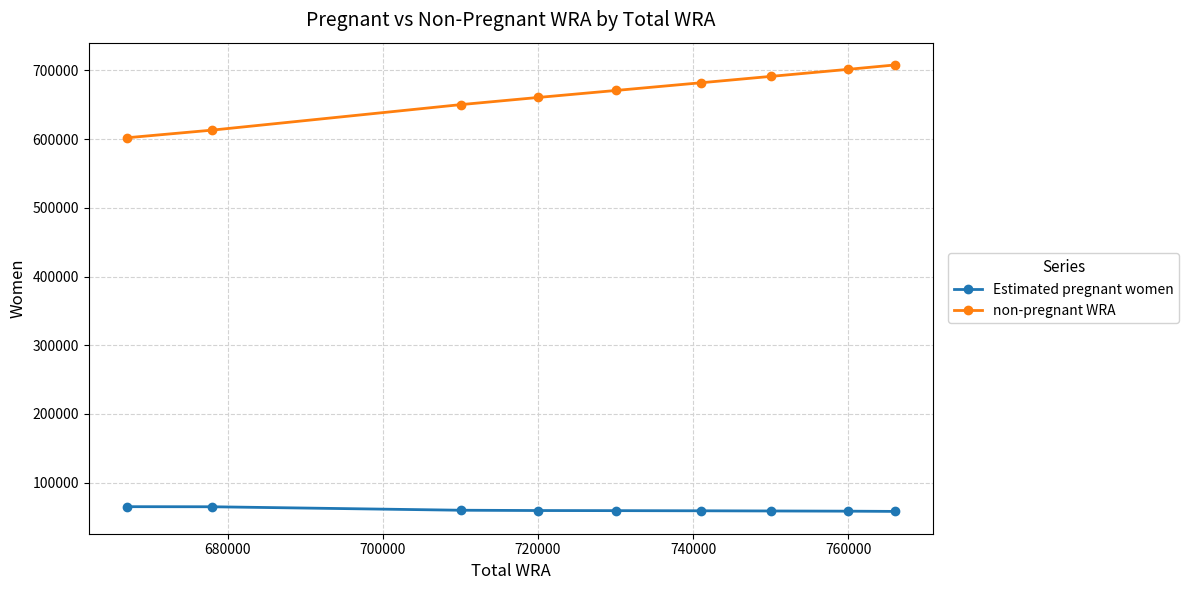

True or false: Estimated pregnant women and non-pregnant WRA intersect in this chart.

False